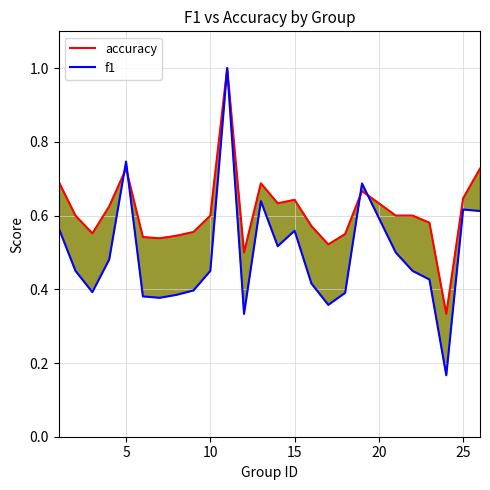

What is the difference between the maximum and minimum values in the accuracy series?

0.7